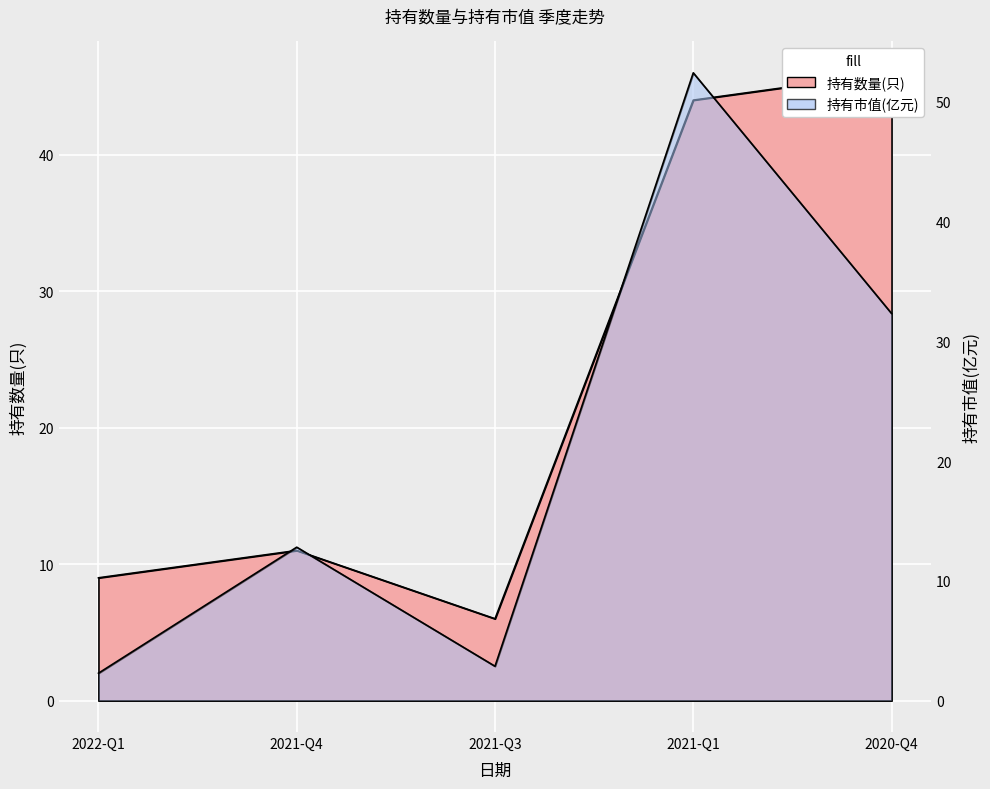

The value of 持有市值(亿元) at 2021-Q4 is 12.8. True or false?

True